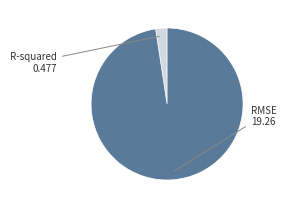

Which category has the biggest portion of the pie?

RMSE